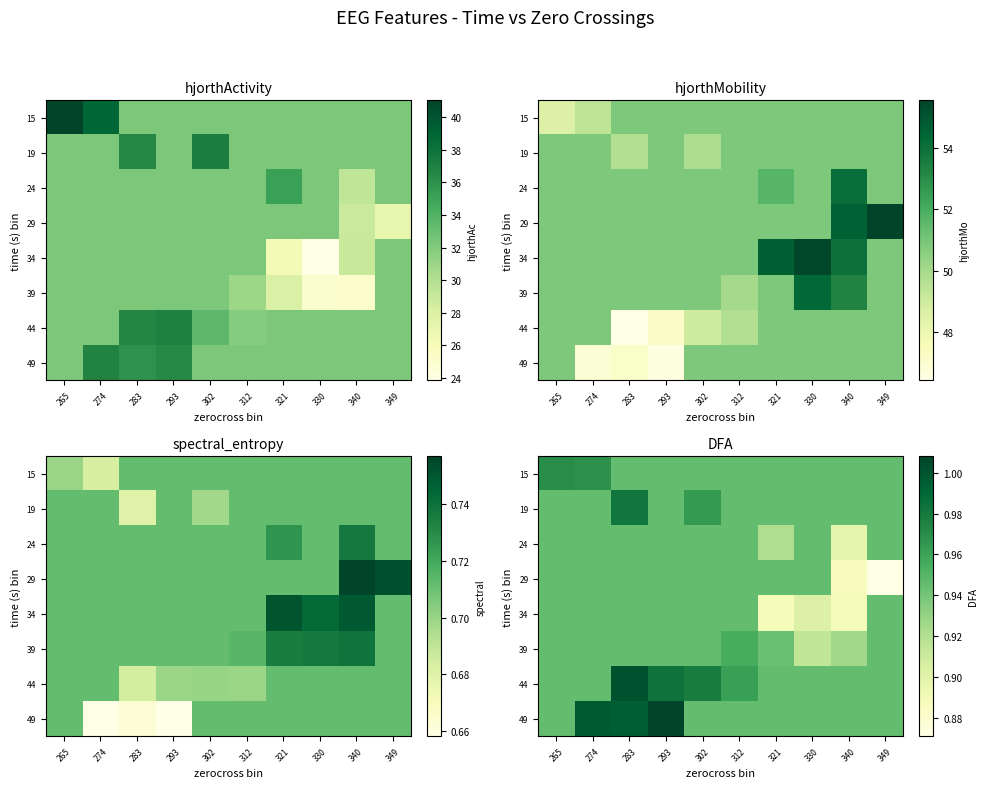

True or false: 34 has a value of 0.9 at 321.

True